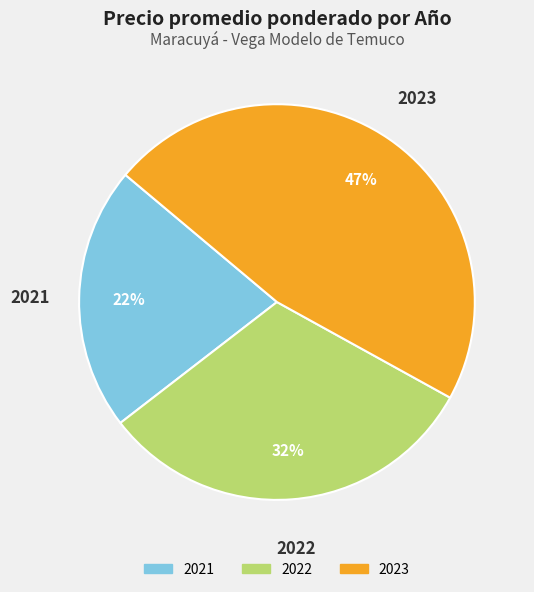

How many segments does this pie chart have?

3